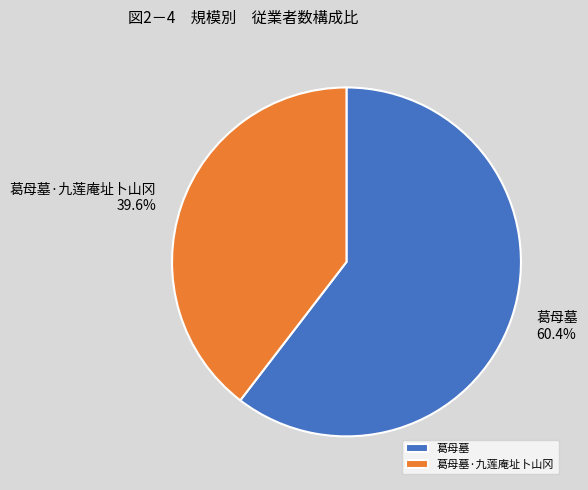

Which has a higher value, 葛母墓·九莲庵址卜山冈 or 葛母墓?

葛母墓